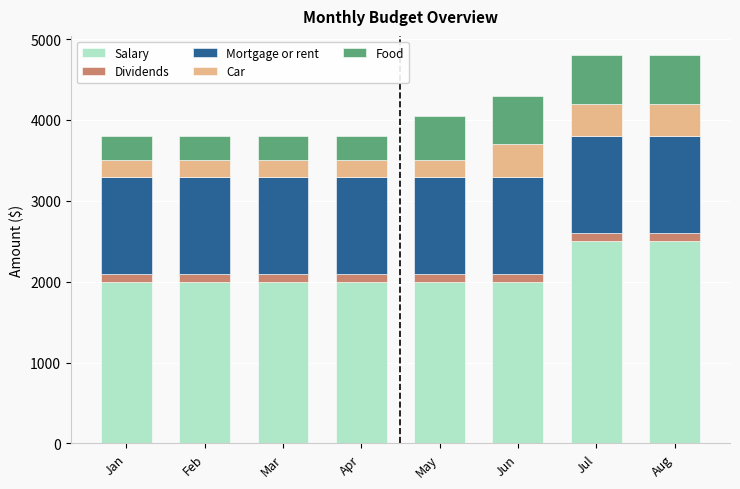

How many bars are there in total?

8